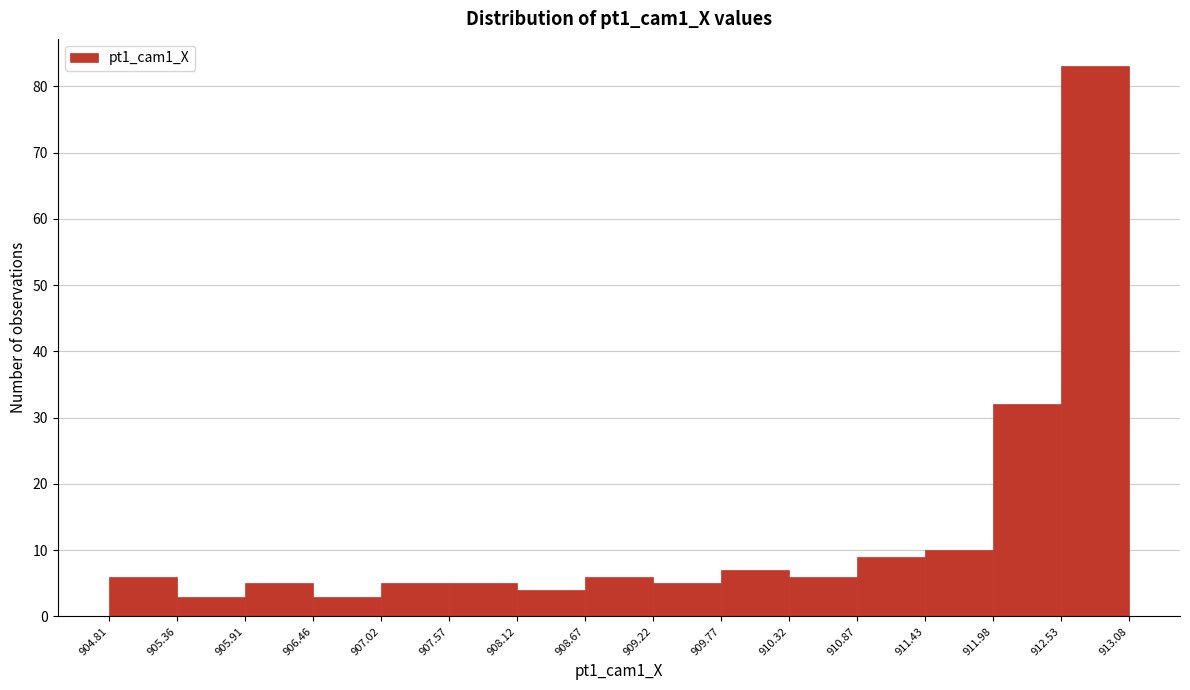

What is the height of the bar covering 910.87 to 911.43 on the x-axis? The values are not printed on the chart, so give them approximately, as read against the axis.

9